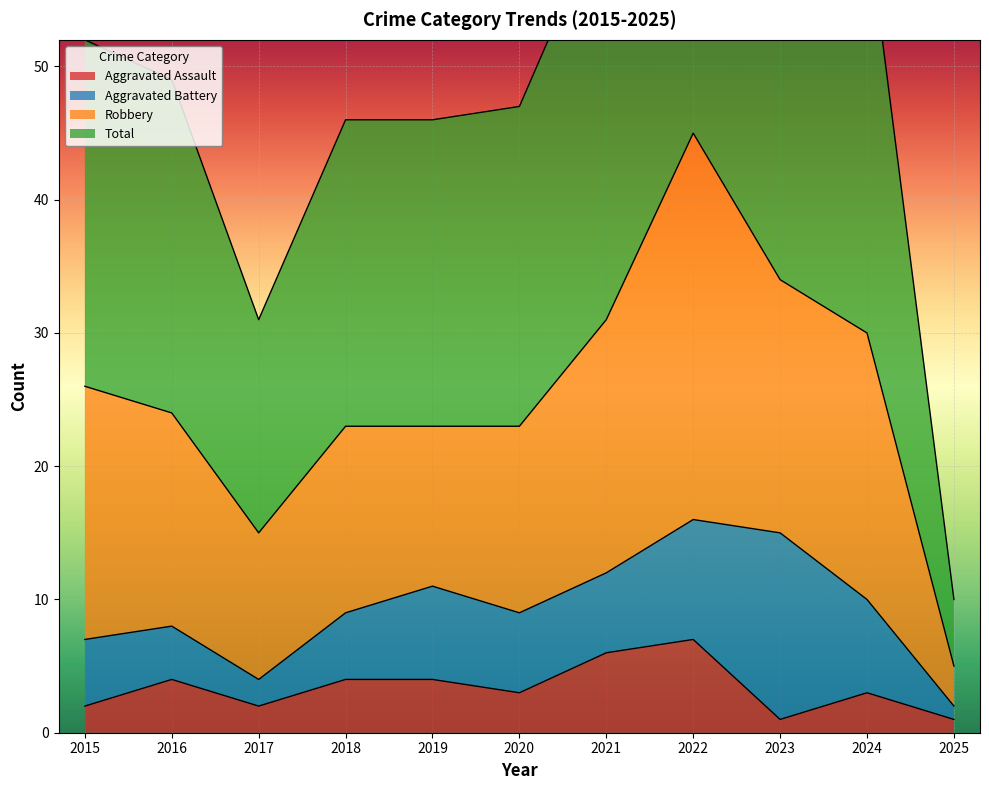

True or false: Total has more than 1 points higher than both neighbors.

False